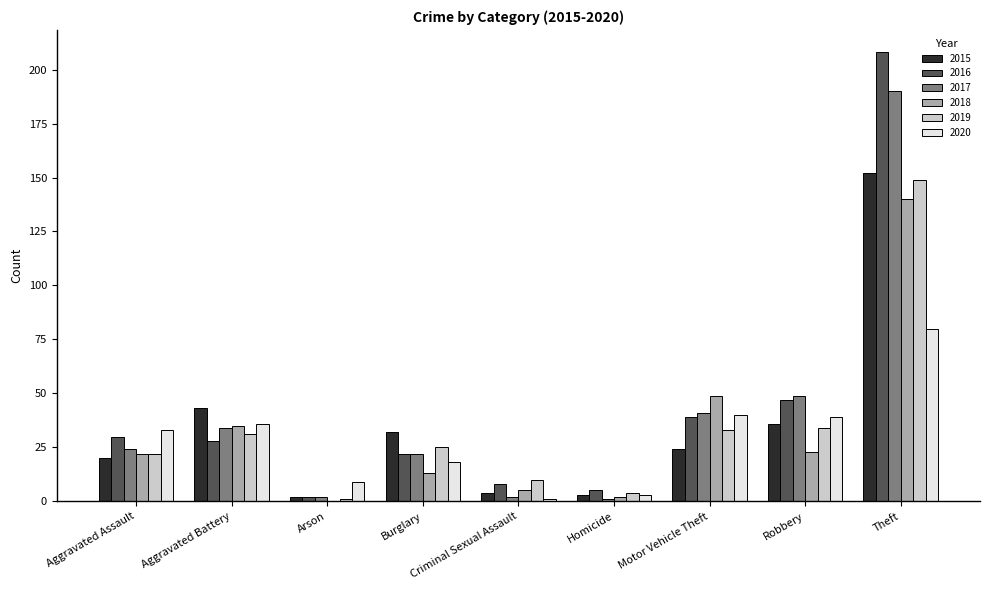

How many groups of bars are there?

9